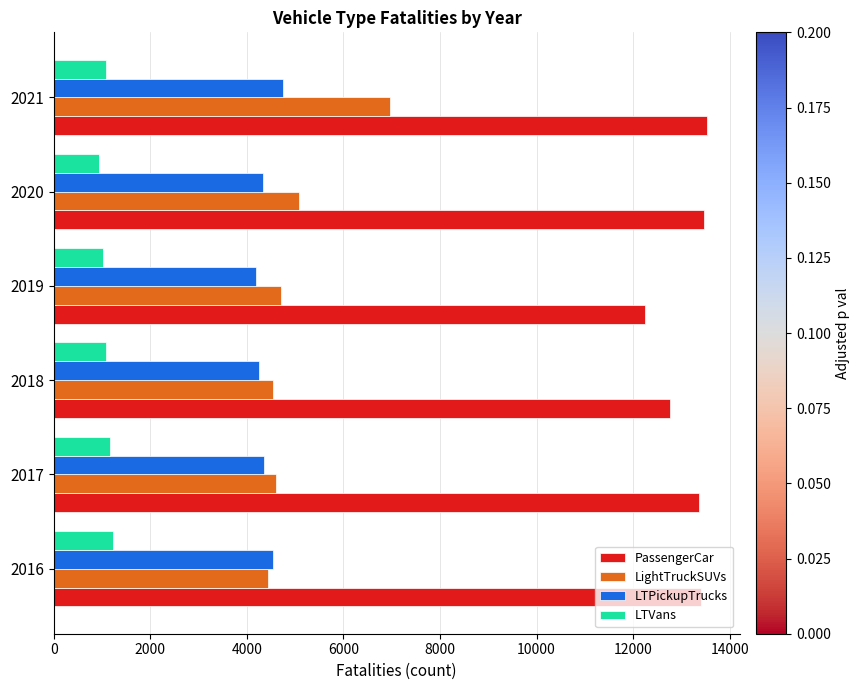

What is the sum of all LTVans values?

6496